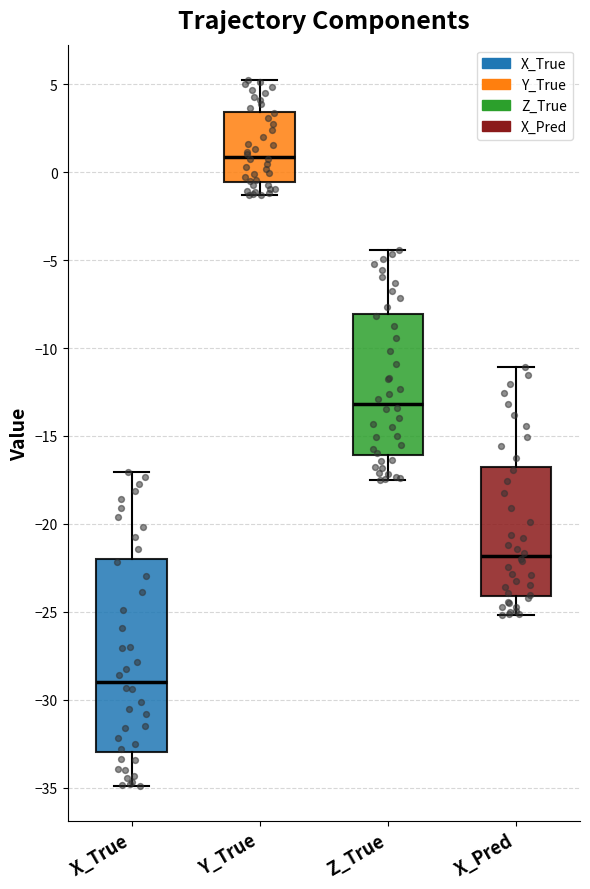

Which box has the highest median line?

Y_True